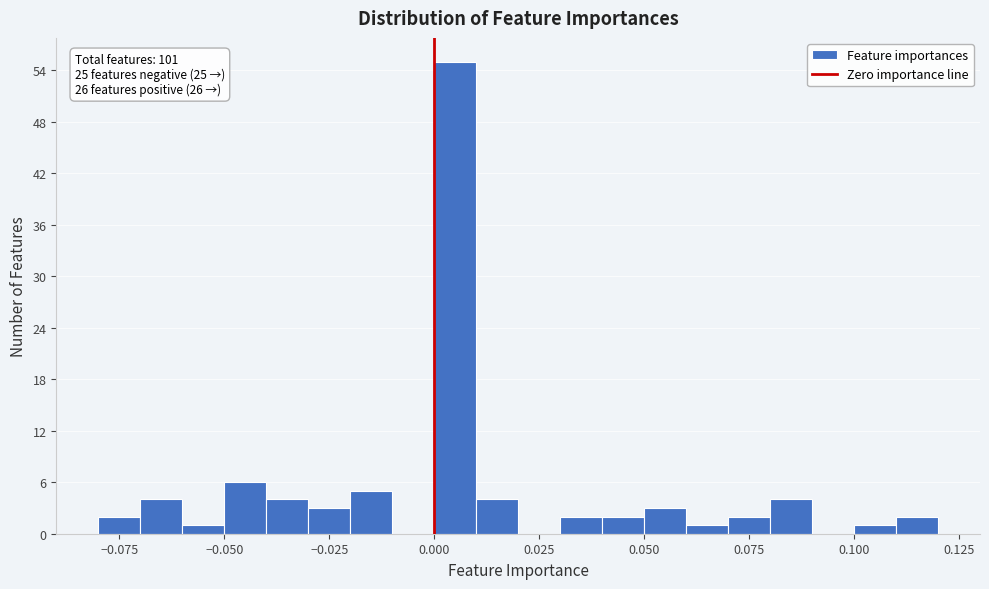

Around what value on the x-axis is the tallest bar? Give the approximate position of its centre, as read against the axis.

0.005